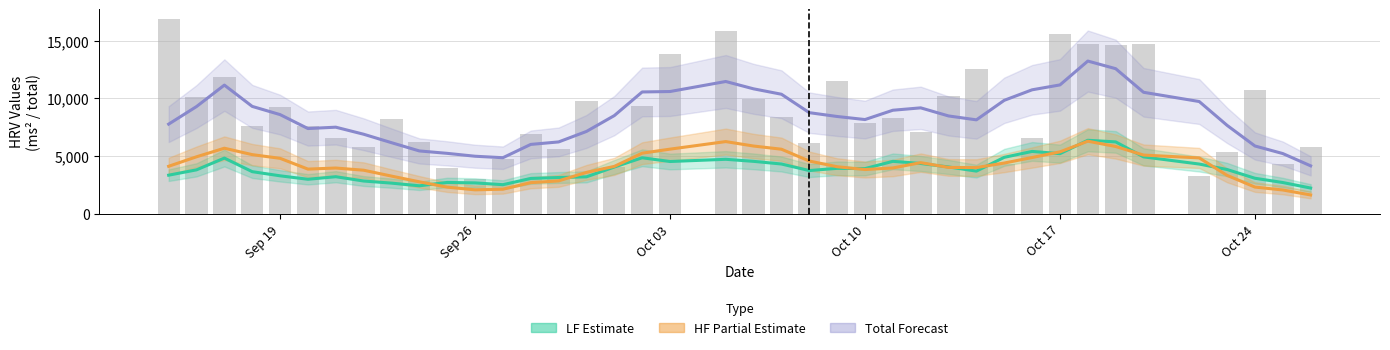

Rank the series by their maximum value, from lowest to highest.

HF (Partial Estimate), LF (Estimate), Total (Forecast), Total (raw)